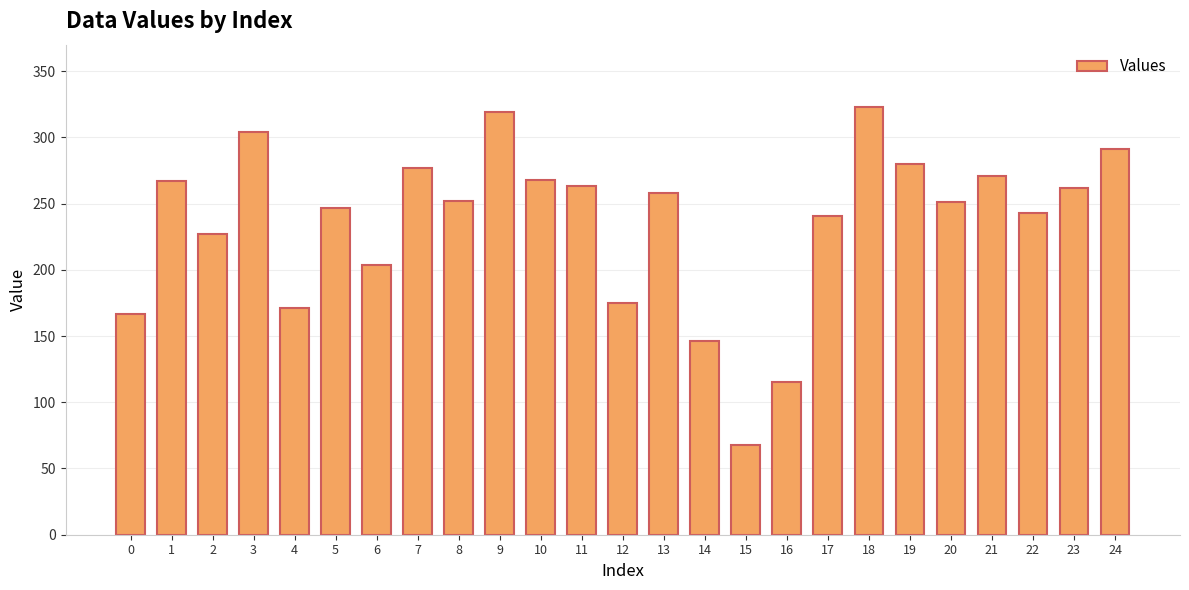

What is the sum of the values at 19 and 21?

551